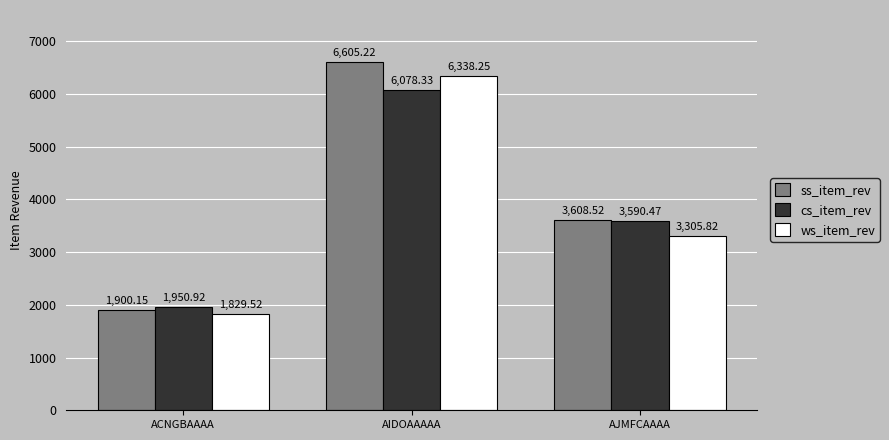

At which category is the sum across all series the highest?

AIDOAAAAA